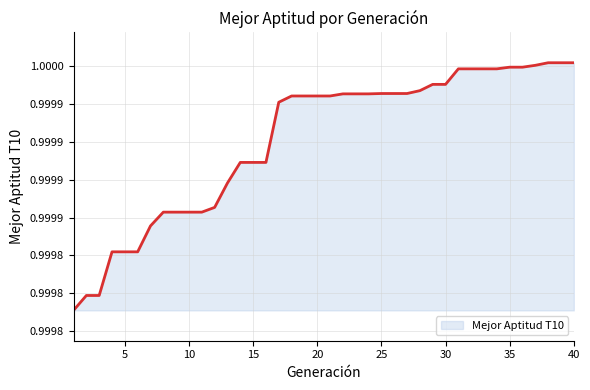

Does the chart have visible grid lines?

Yes